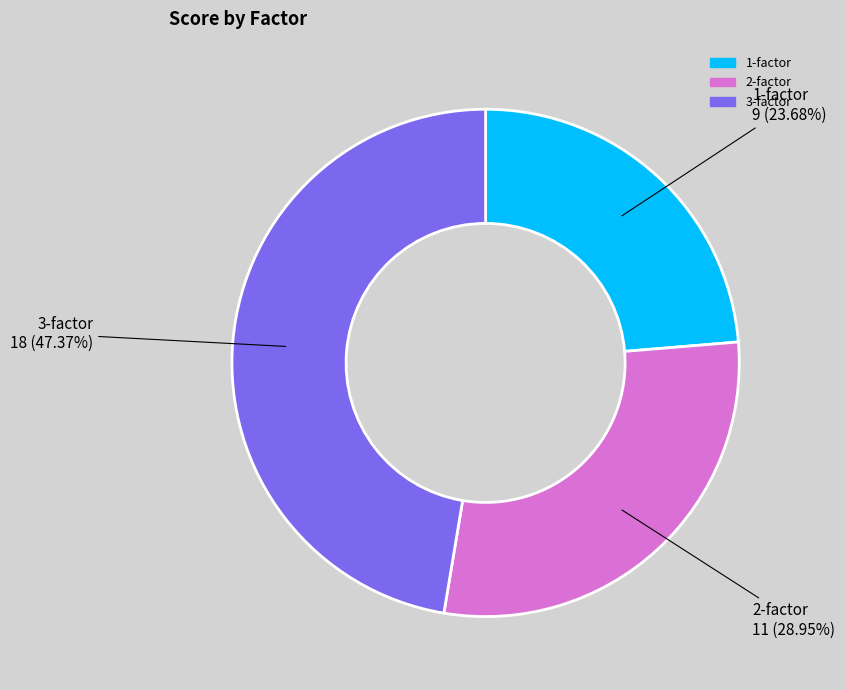

Which category has the biggest portion of the pie?

3-factor